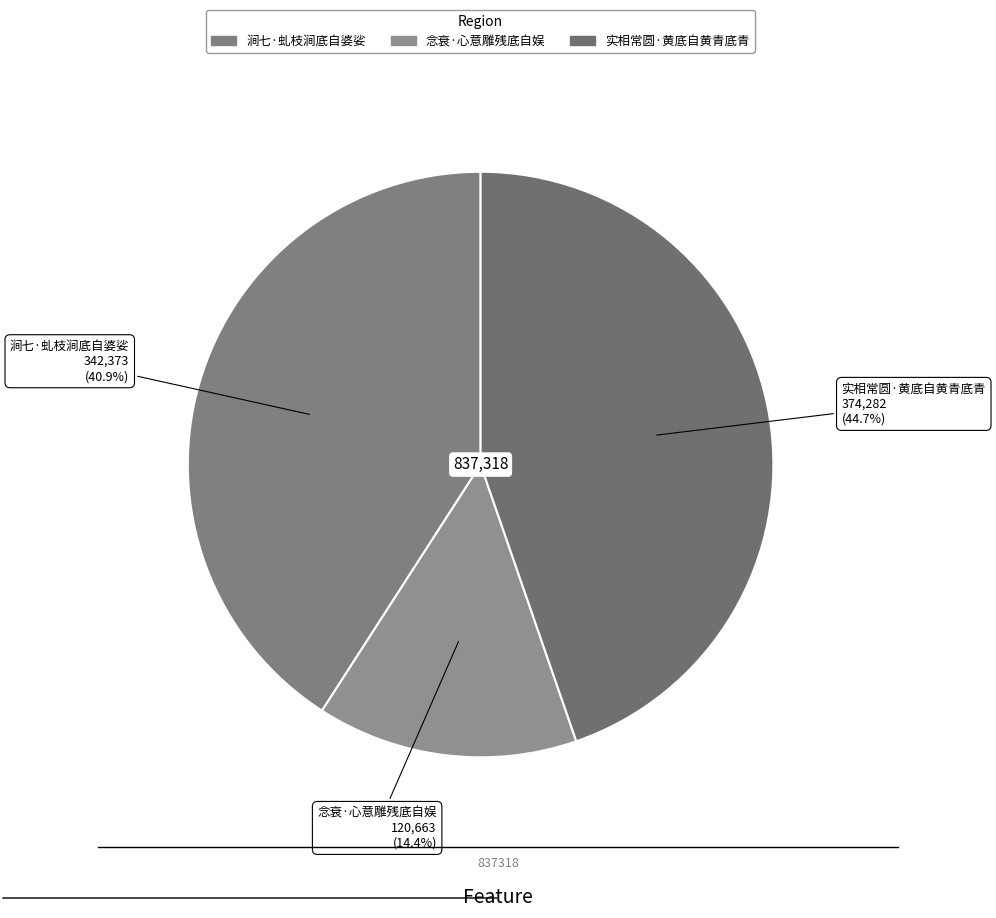

How many segments does this pie chart have?

3